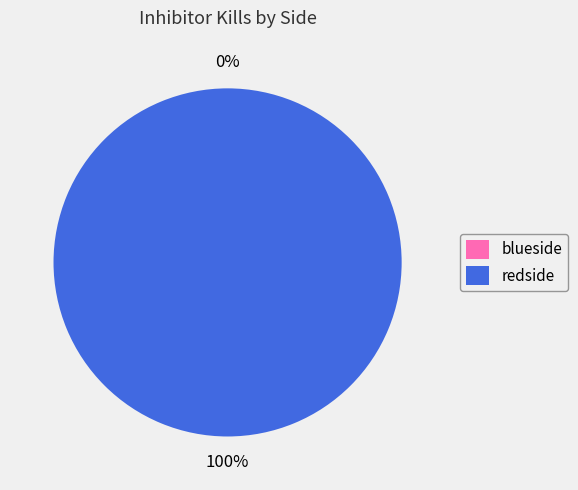

Combined, do redside and blueside account for over 50%?

Yes